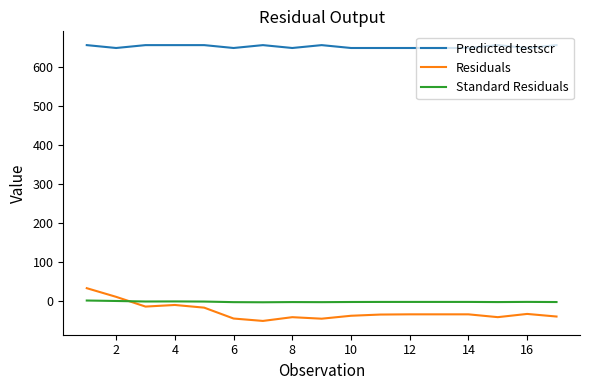

Which series has the largest range (max minus min)?

Residuals